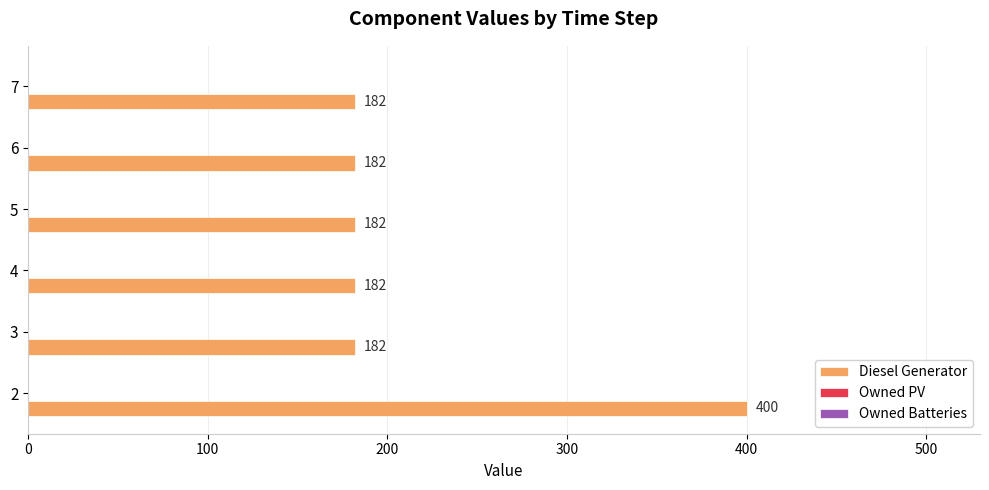

What is the sum of all values?

1310